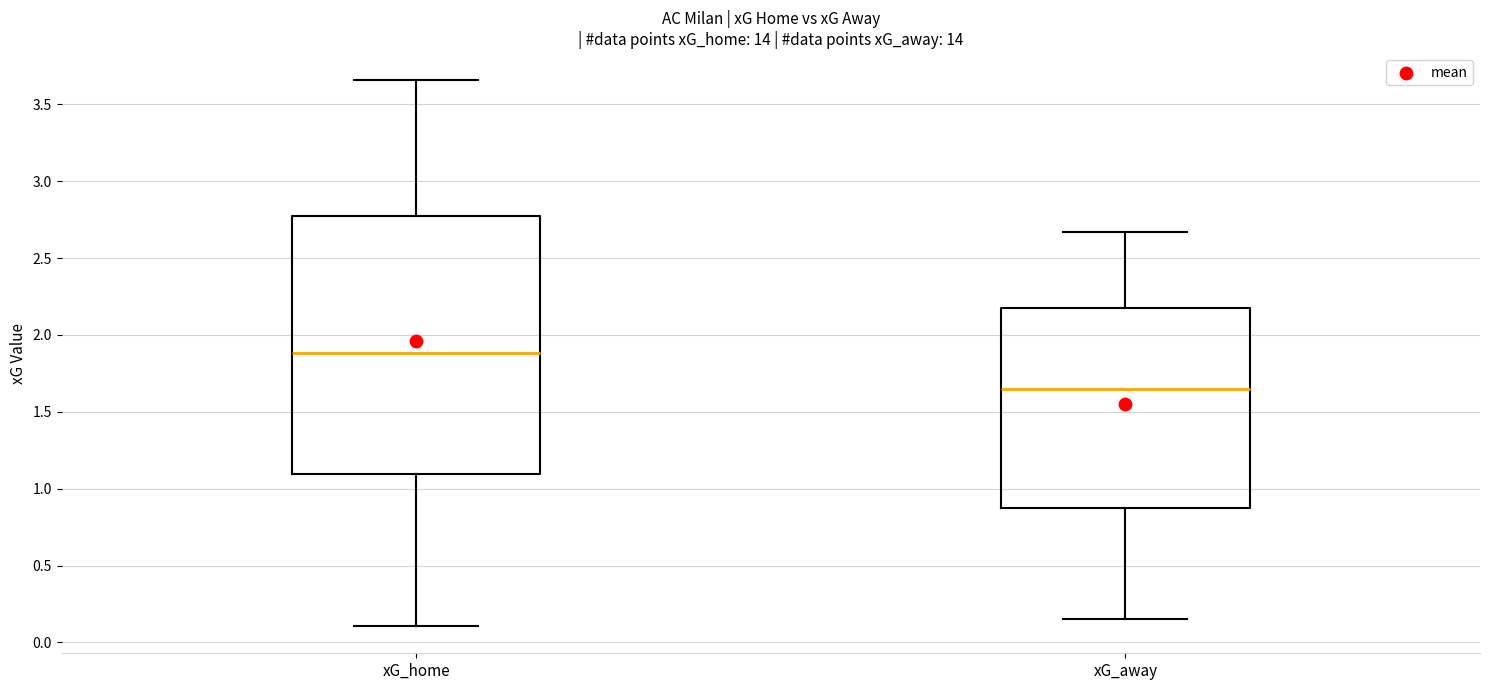

Where does the lower whisker of the box for xG_away end on the y-axis? The values are not printed on the chart, so give them approximately, as read against the axis.

0.15